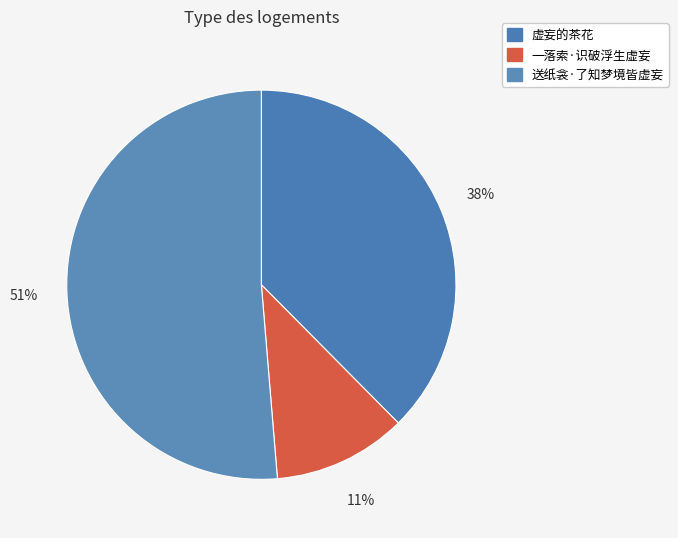

Does 送纸衾·了知梦境皆虚妄 represent more than half of the total?

Yes